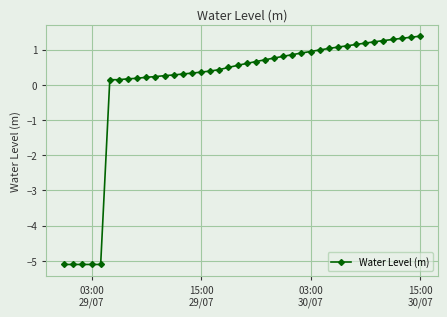

What is the difference between the maximum and second lowest values?

6.5